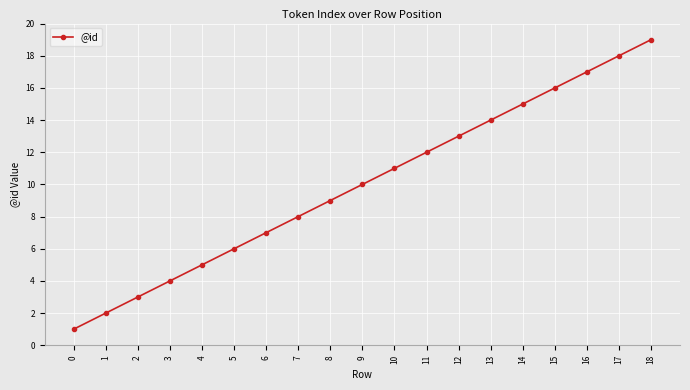

True or false: there are more than 2 points higher than both neighbors.

False